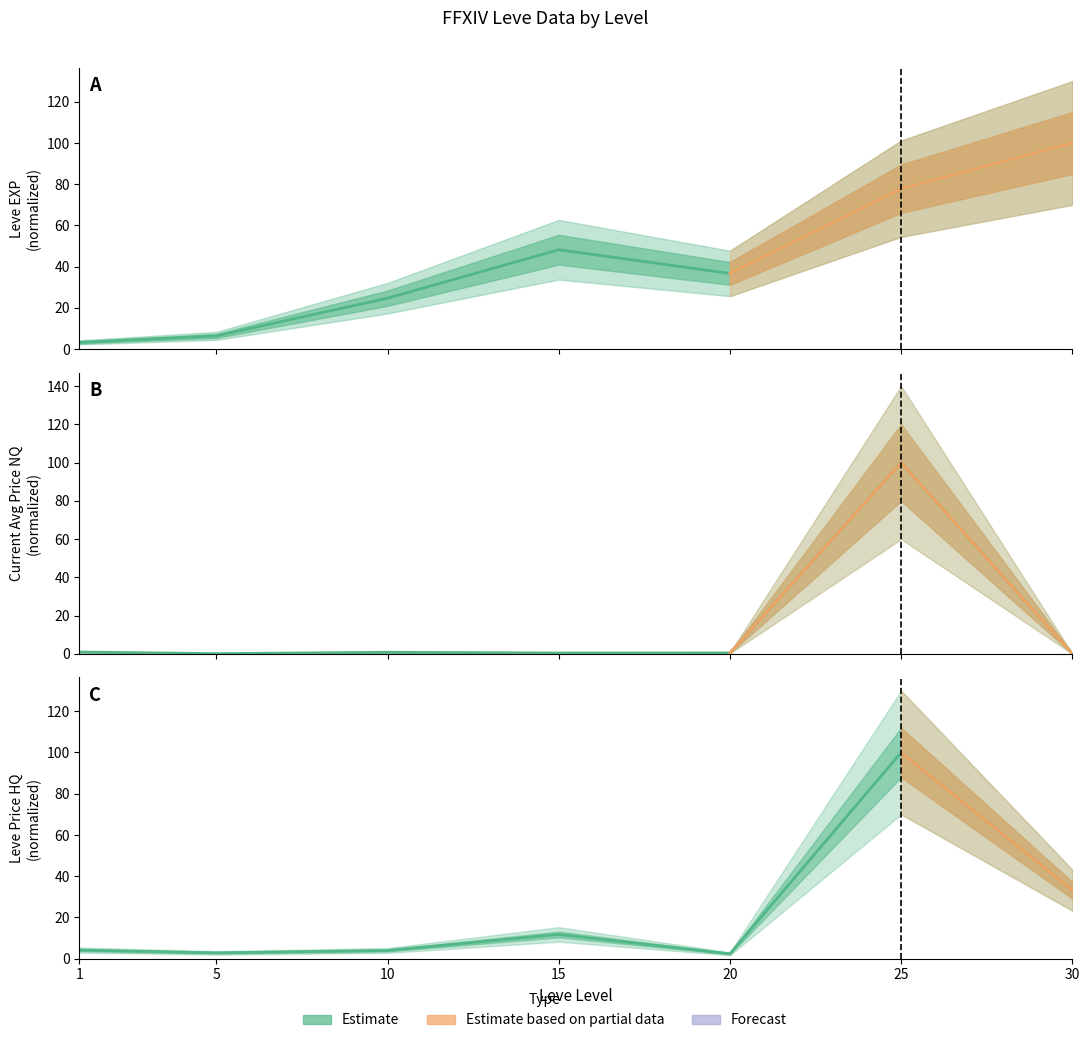

List the labels in order of Leve EXP value, largest first.

30, 25, 15, 20, 10, 5, 1